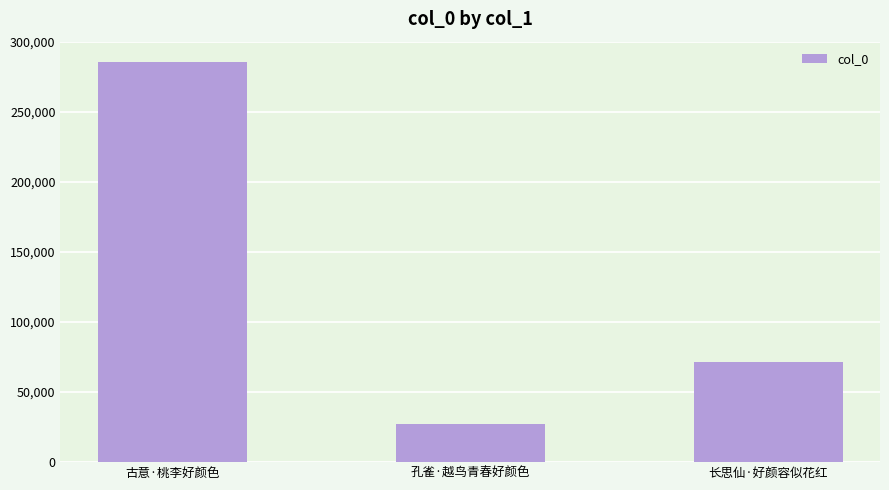

What is the sum of all values?

384746